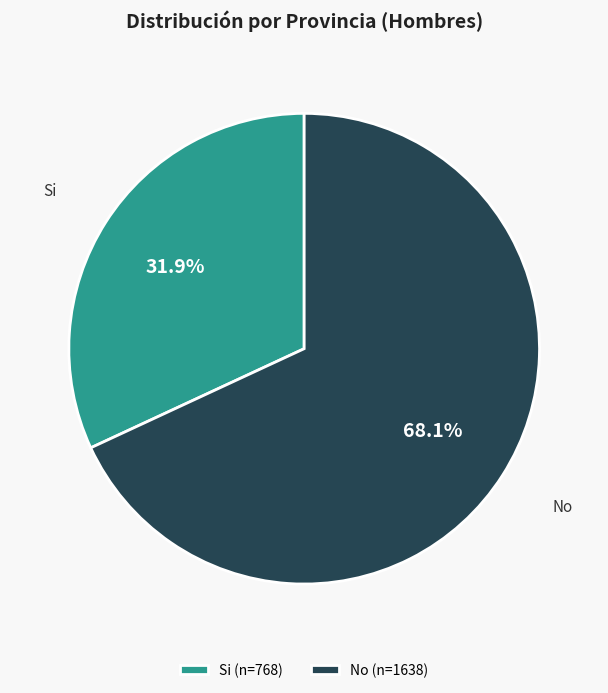

Between No (n=1638) and Si (n=768), which is larger?

No (n=1638)